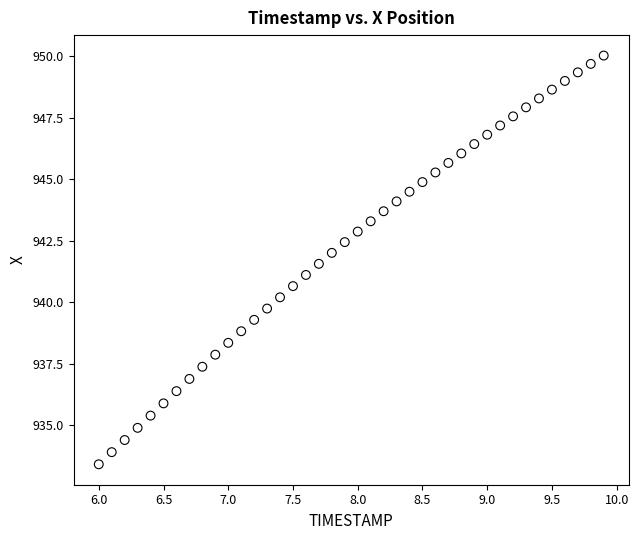

What is the range of X values (max minus min)?

3.9